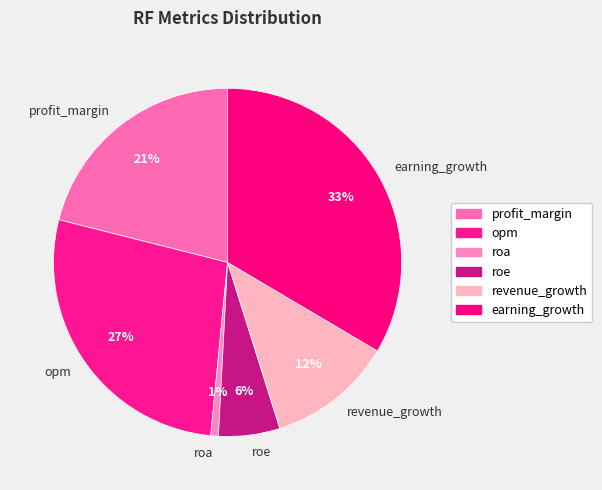

What is the ratio of the value at revenue_growth to the value at roe?

2.0